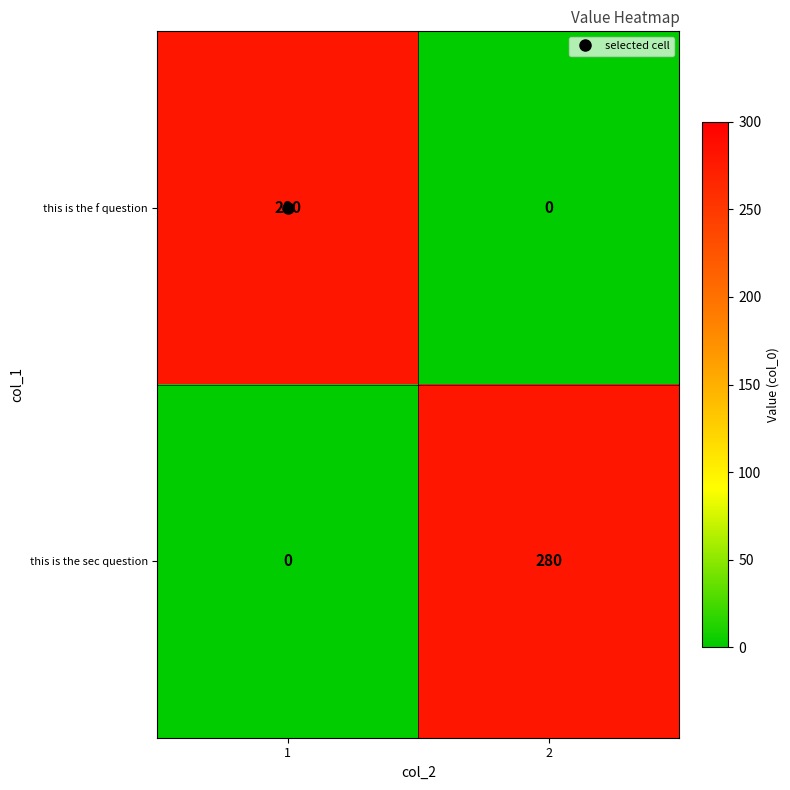

Is the value of this is the sec question at 2 greater than the value of this is the f question at 2?

Yes